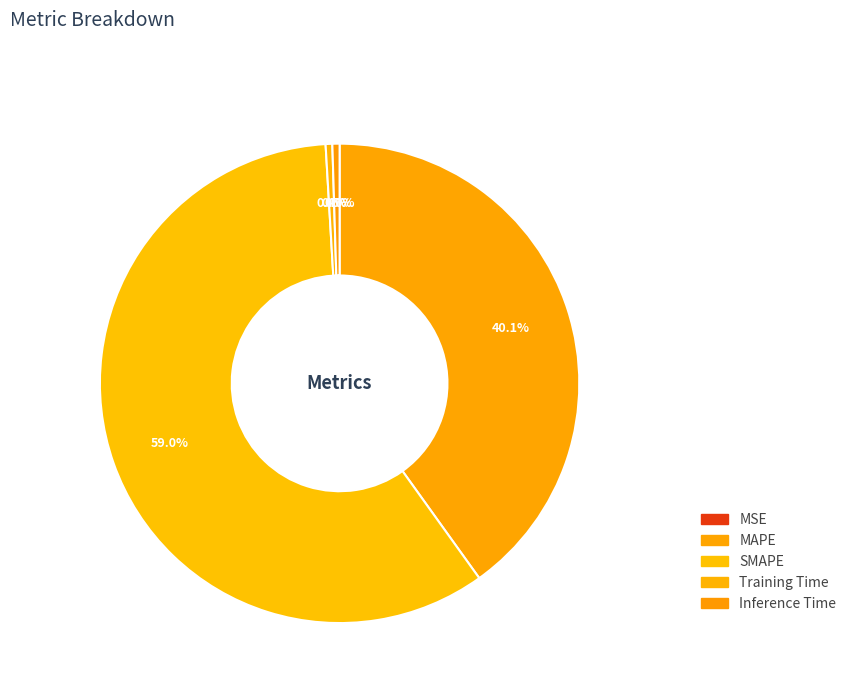

What is the total percentage of Inference Time and Training Time?

0.9%